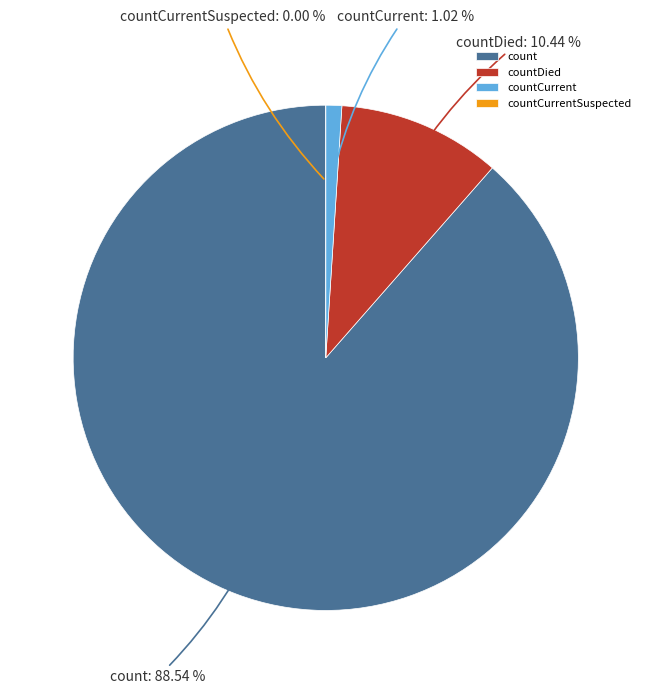

Count the number of slices in the pie.

4